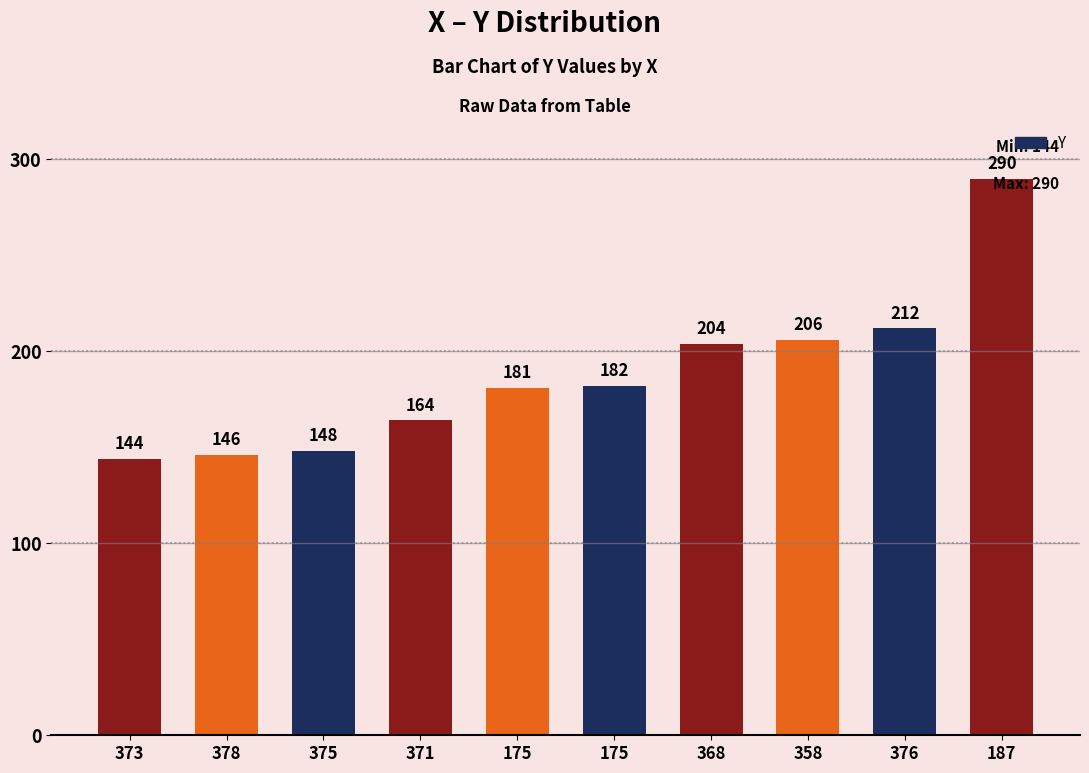

Between 175 and 175, which is larger?

175